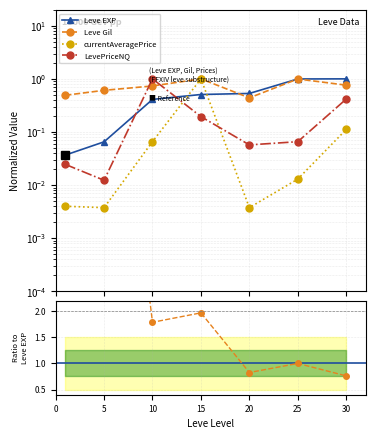

Which has a higher value, 0 or 30?

30